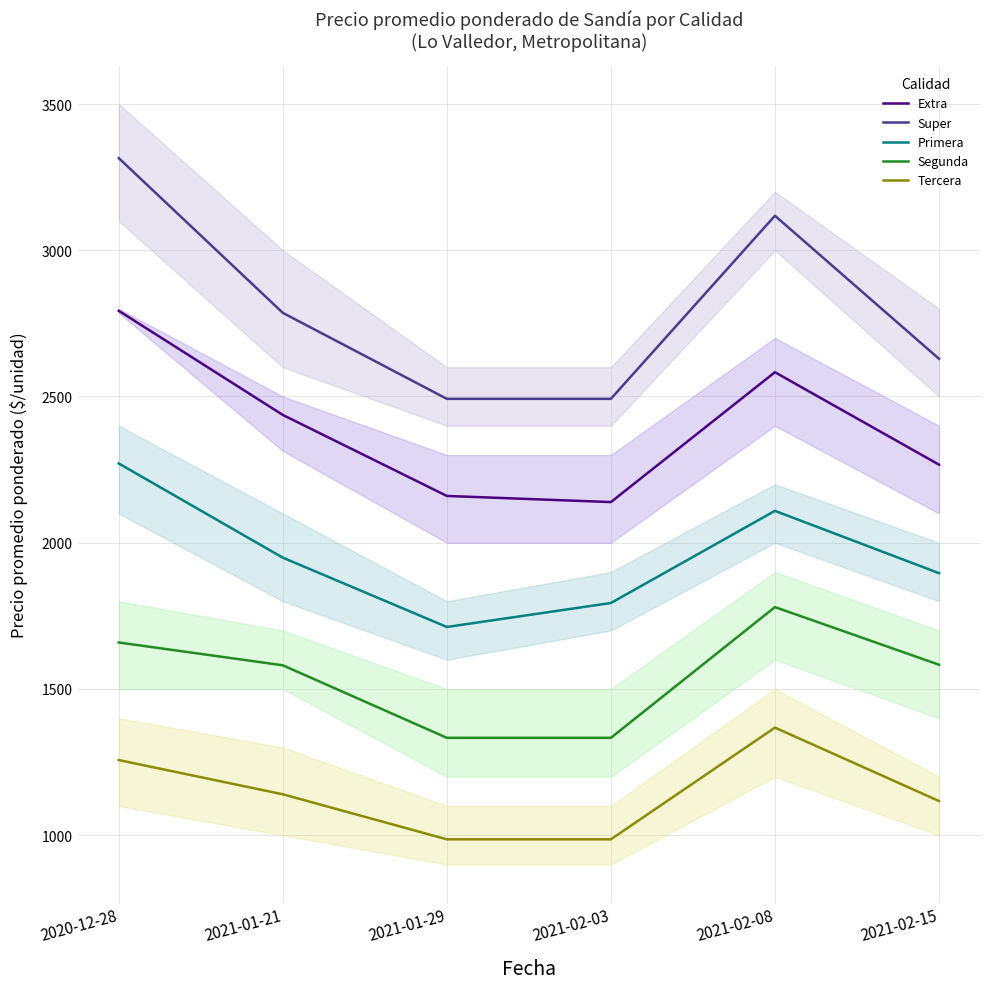

Reading left to right, transcribe all the data shown in this chart.

Precio promedio ponderado - Extra: 2020-12-28=2793	2021-01-21=2437	2021-01-29=2160	2021-02-03=2139	2021-02-08=2583	2021-02-15=2267
Precio promedio ponderado - Super: 2020-12-28=3315	2021-01-21=2786	2021-01-29=2492	2021-02-03=2492	2021-02-08=3118	2021-02-15=2629
Precio promedio ponderado - Primera: 2020-12-28=2271	2021-01-21=1949	2021-01-29=1712	2021-02-03=1794	2021-02-08=2109	2021-02-15=1896
Precio promedio ponderado - Segunda: 2020-12-28=1659	2021-01-21=1581	2021-01-29=1333	2021-02-03=1333	2021-02-08=1780	2021-02-15=1583
Precio promedio ponderado - Tercera: 2020-12-28=1257	2021-01-21=1140	2021-01-29=986	2021-02-03=986	2021-02-08=1368	2021-02-15=1117